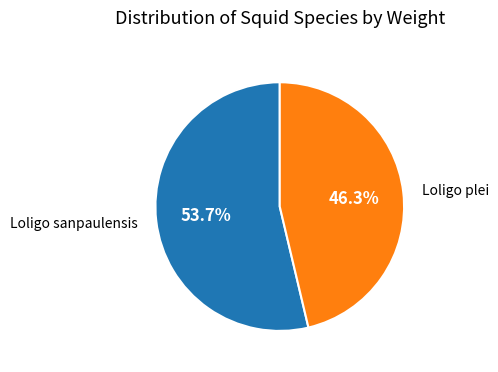

Is there a majority slice in this chart?

Yes